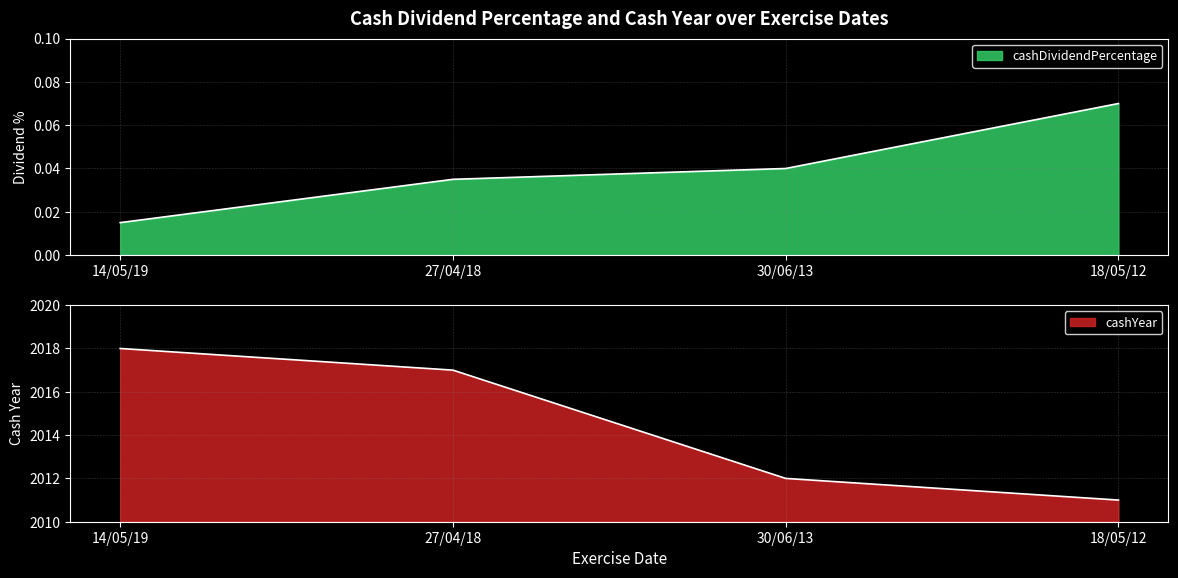

What is the greatest value displayed?

2018.0